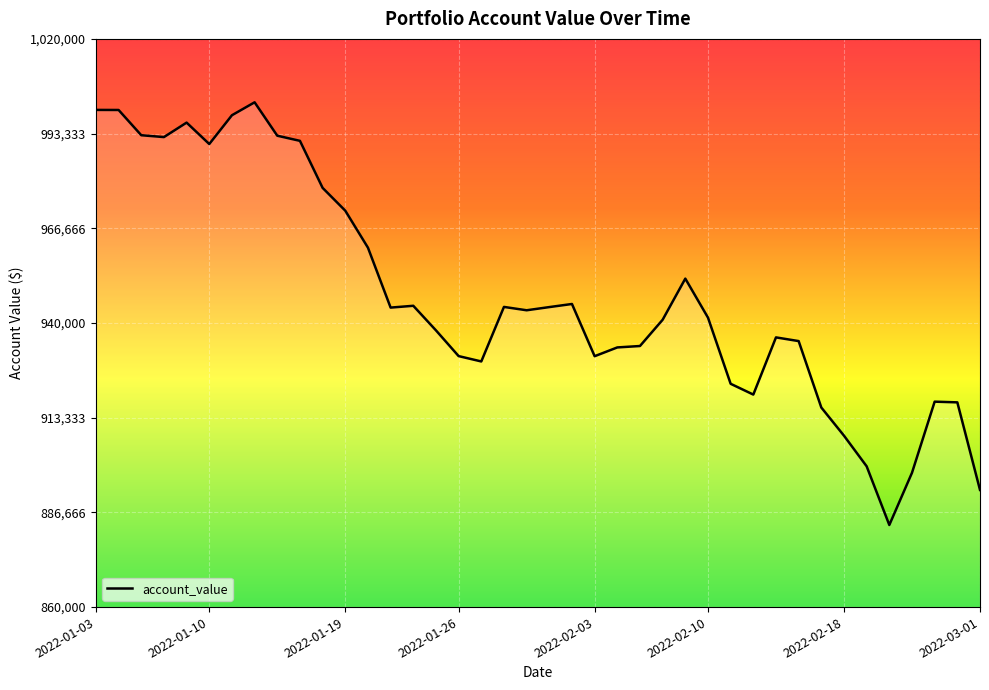

What is the difference between the maximum and minimum values?

119025.9